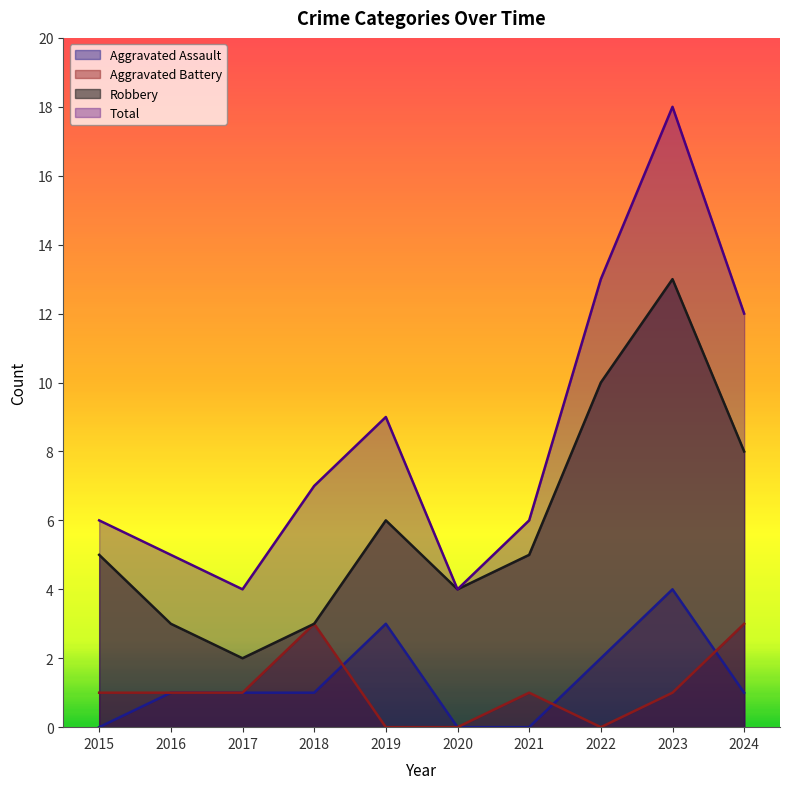

Between 2015 and 2016, which is larger?

2016